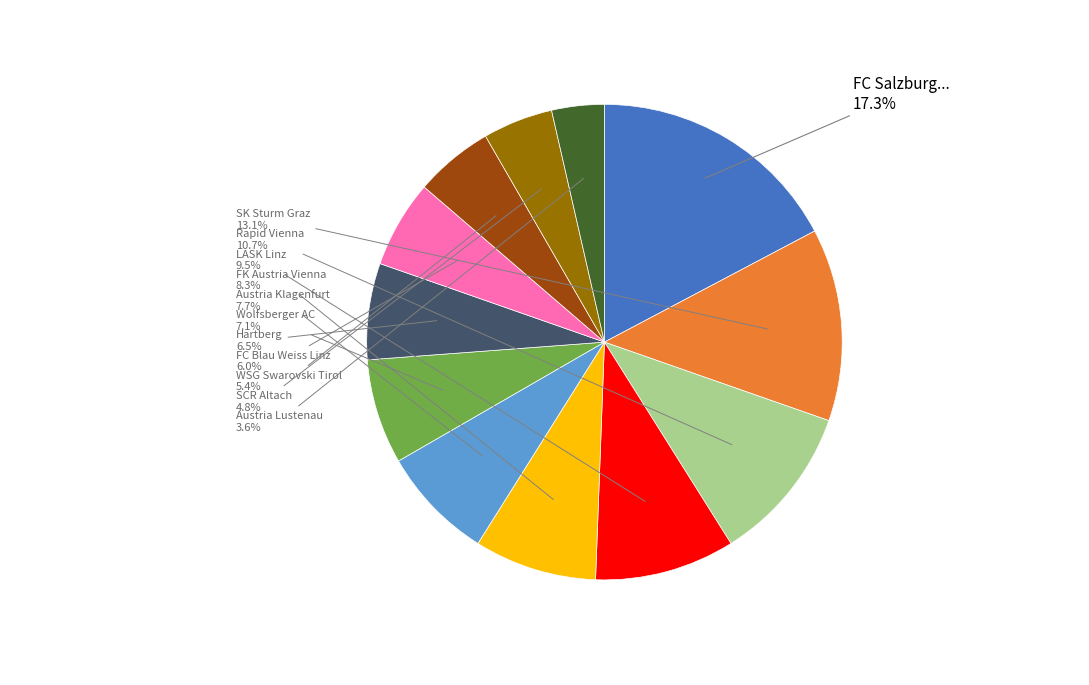

Does any single category account for the majority?

No